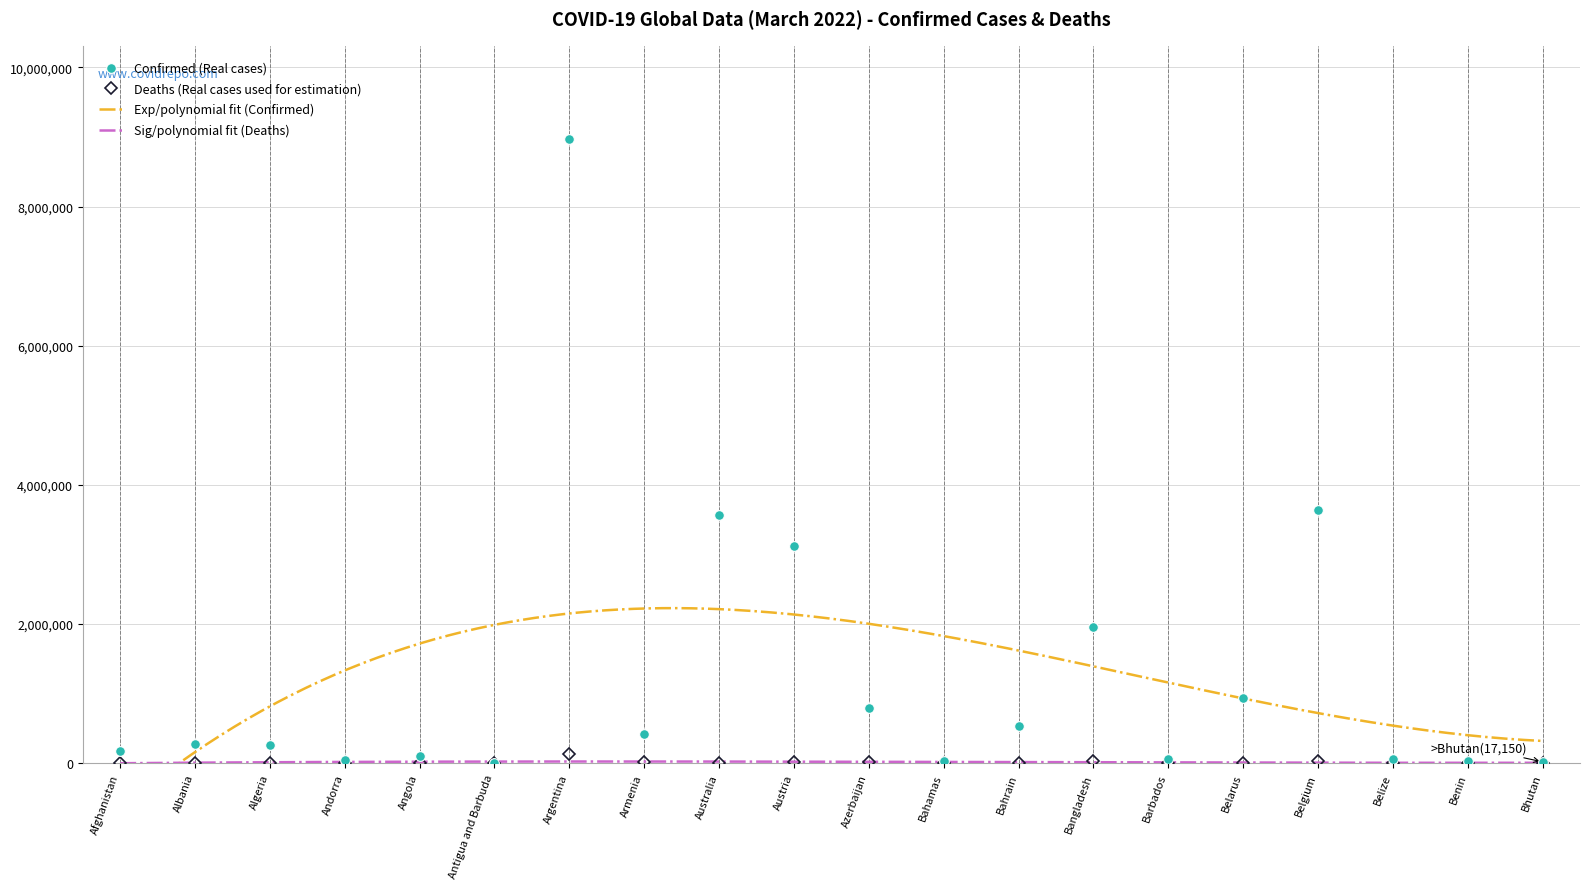

What is the sum of the Deaths values at Algeria and Belize?

7513